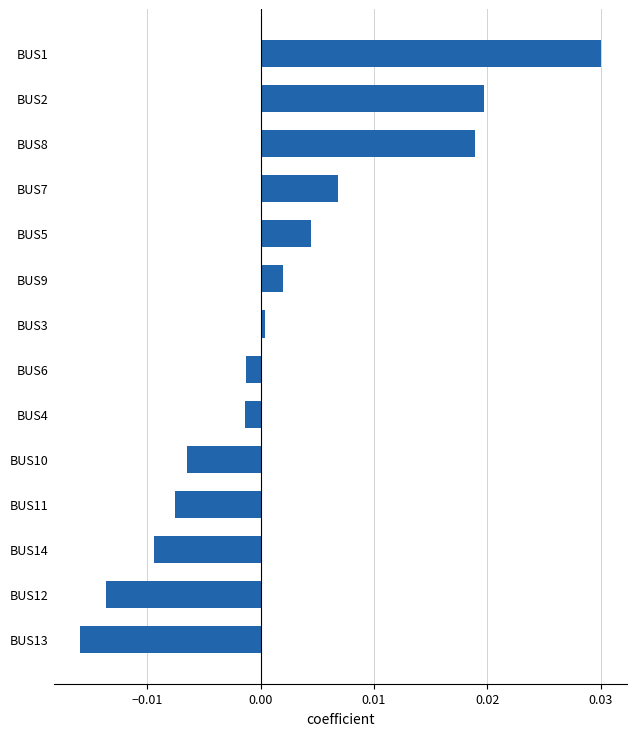

At which label is the value closest to 0?

BUS3